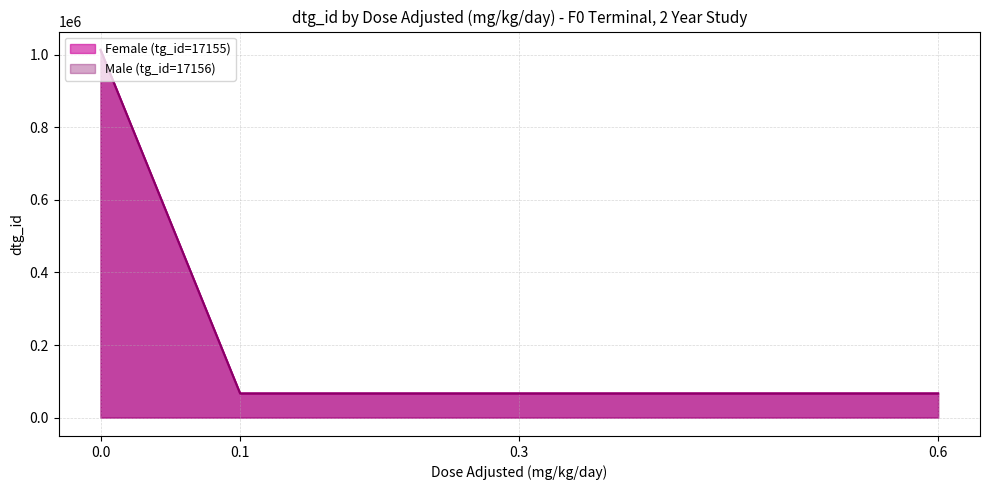

What is the spread (max minus min) of values at dose_level 3 (0.6 mg/kg/day)?

3